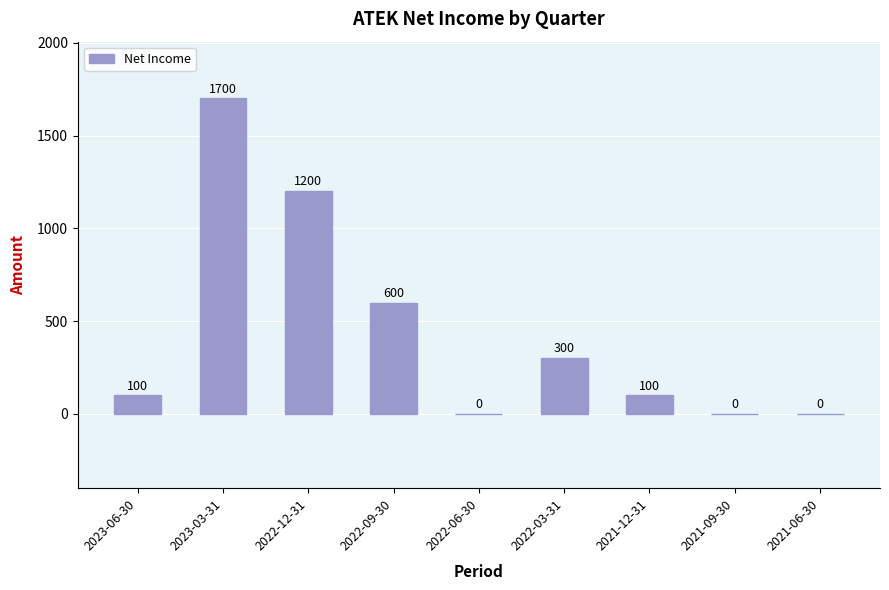

What is the greatest value displayed?

1700